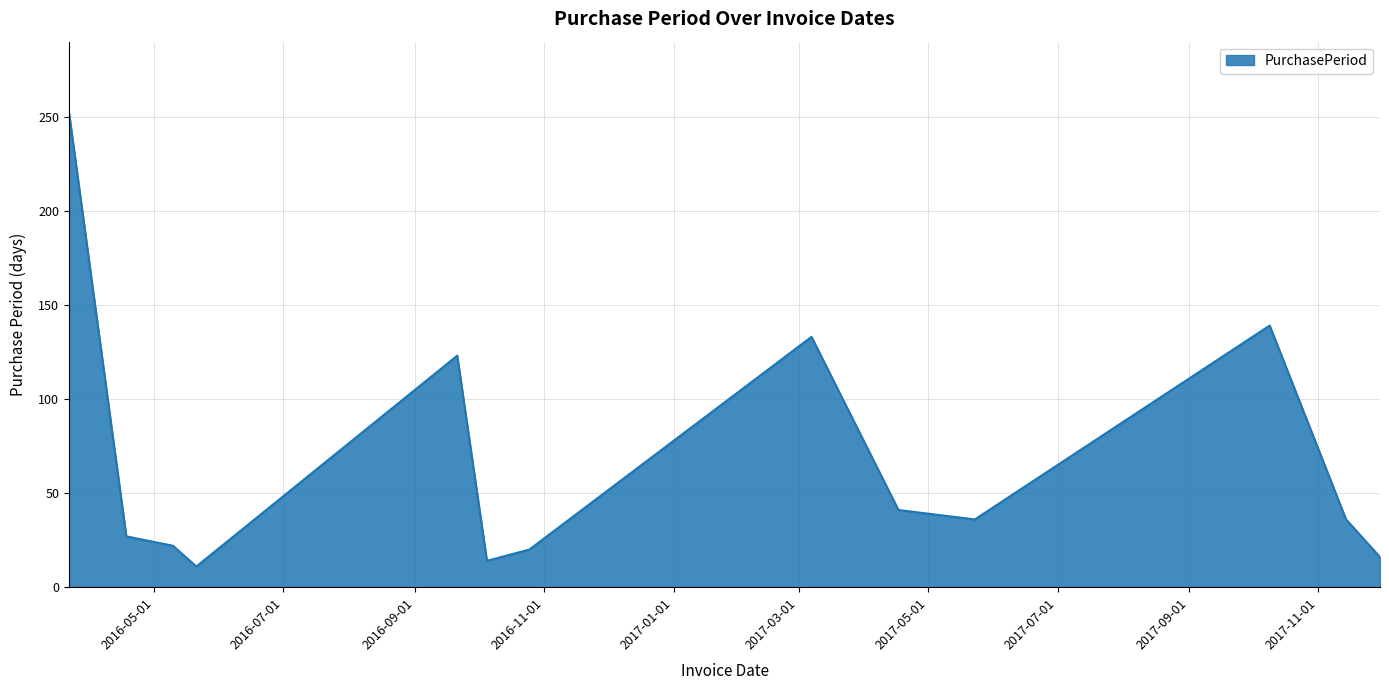

Does the chart display data point markers on the line(s)?

No